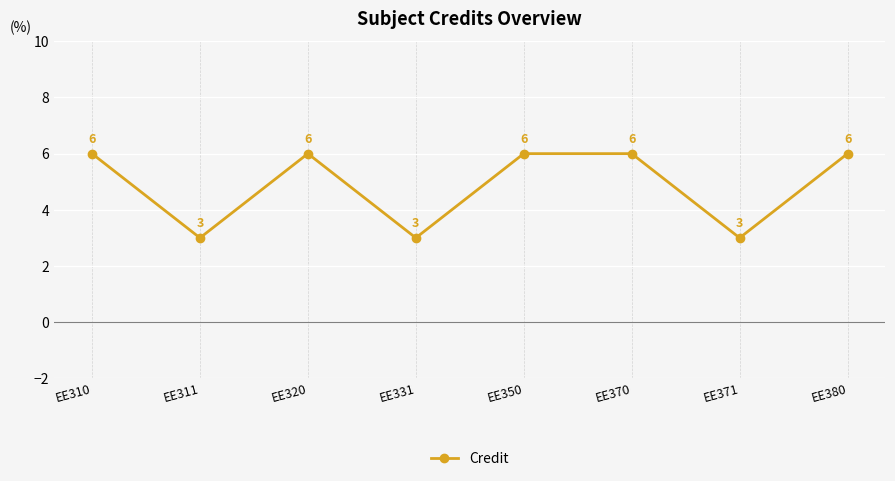

What is the value of the 2nd point from the left?

3